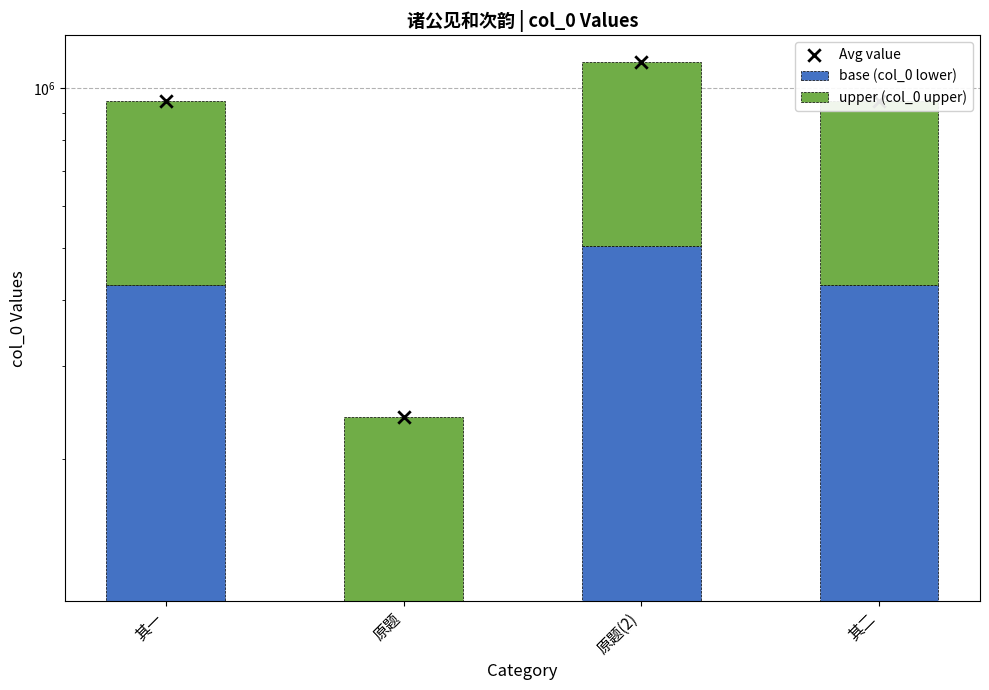

What are all the series names shown in the legend?

base (col_0 lower), upper (col_0 upper), Avg value